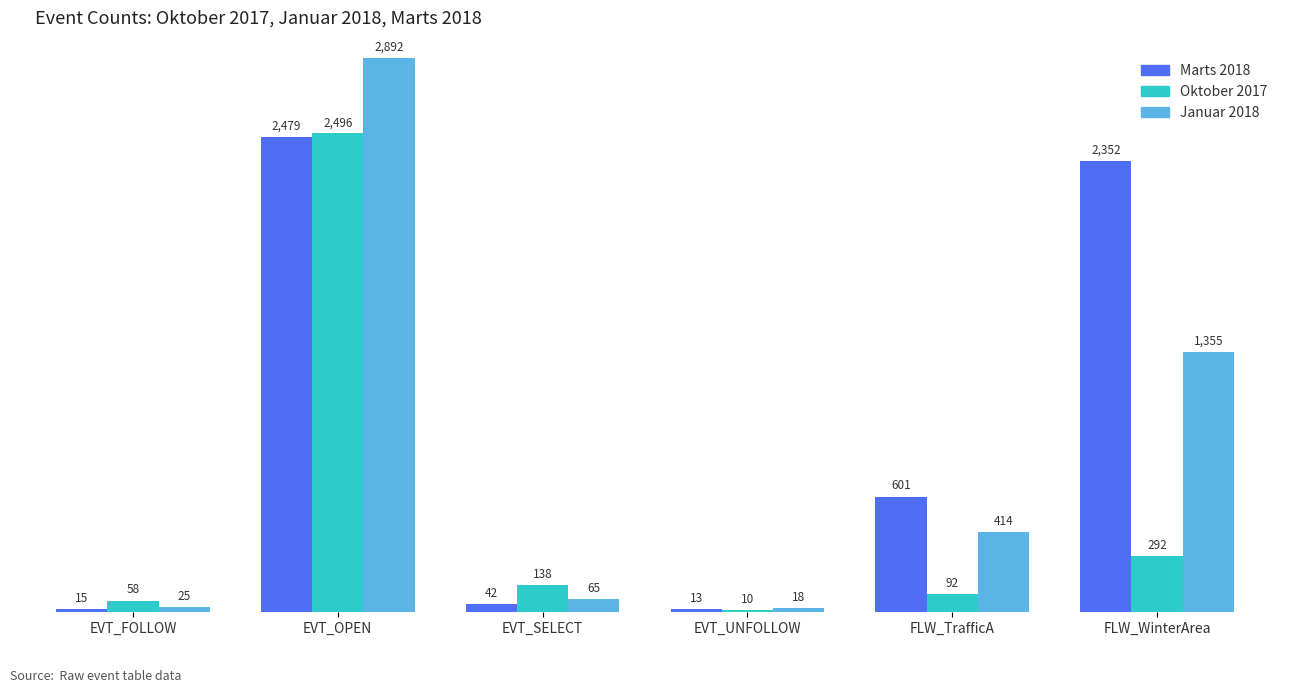

At which label does Januar 2018 reach its minimum?

EVT_UNFOLLOW